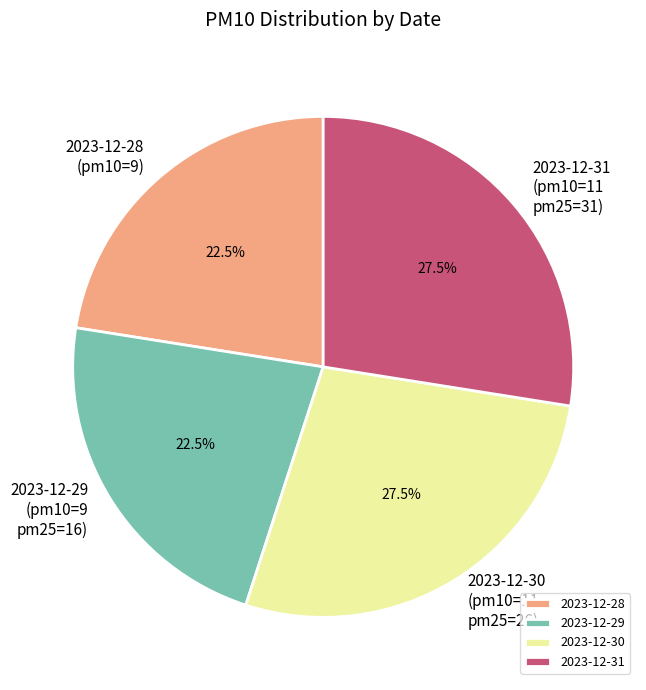

What is the ratio of the value at 2023-12-28 to the value at 2023-12-30?

0.8